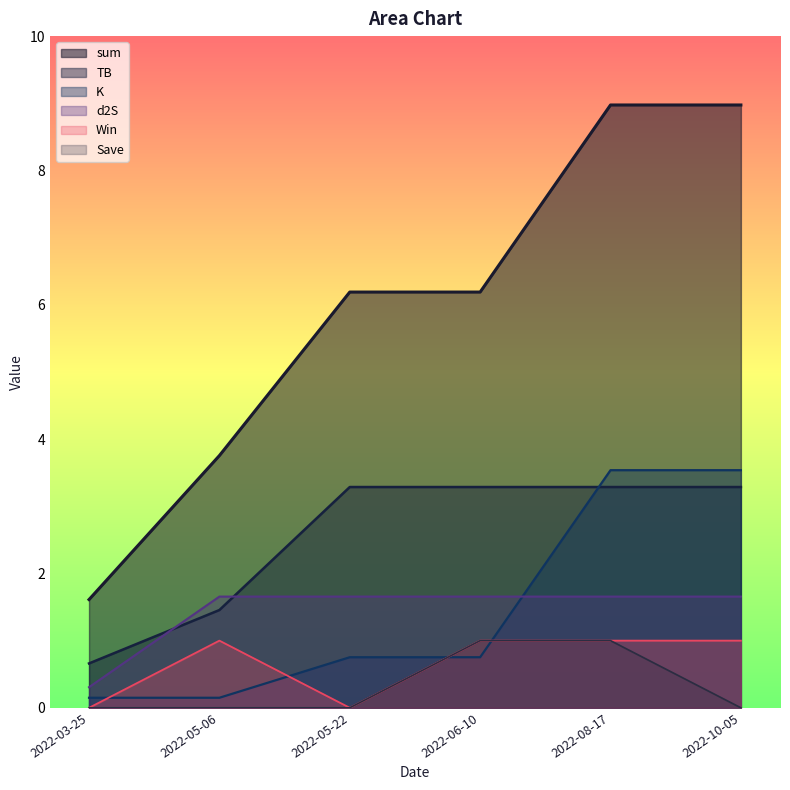

Reading left to right, list all the values displayed in this chart.

sum: 1.6	3.8	6.2	6.2	9.0	9.0
TB: 0.7	1.5	3.3	3.3	3.3	3.3
K: 0.1	0.1	0.8	0.8	3.5	3.5
d2S: 0.3	1.7	1.7	1.7	1.7	1.7
Win: 0.0	1.0	0.0	1.0	1.0	1.0
Save: 0.0	0.0	0.0	1.0	1.0	0.0